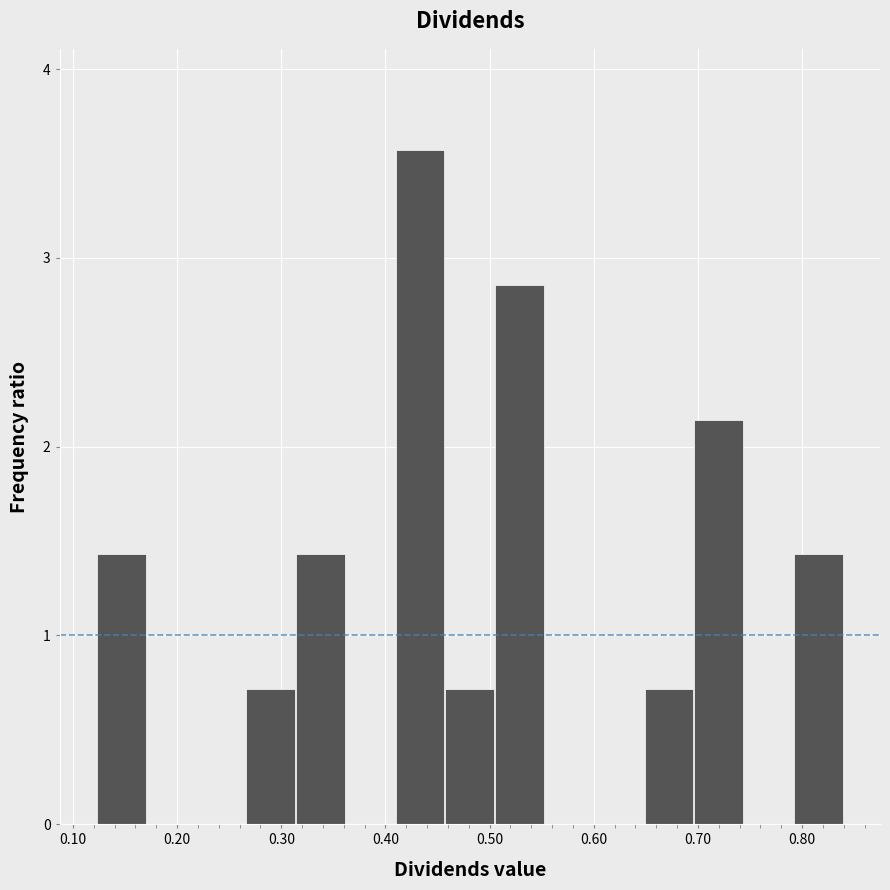

What is the height of the bar covering 0.41 to 0.46 on the x-axis? Neither the bar edges nor the heights are printed on the chart, so give them approximately, as read against the axes.

3.6